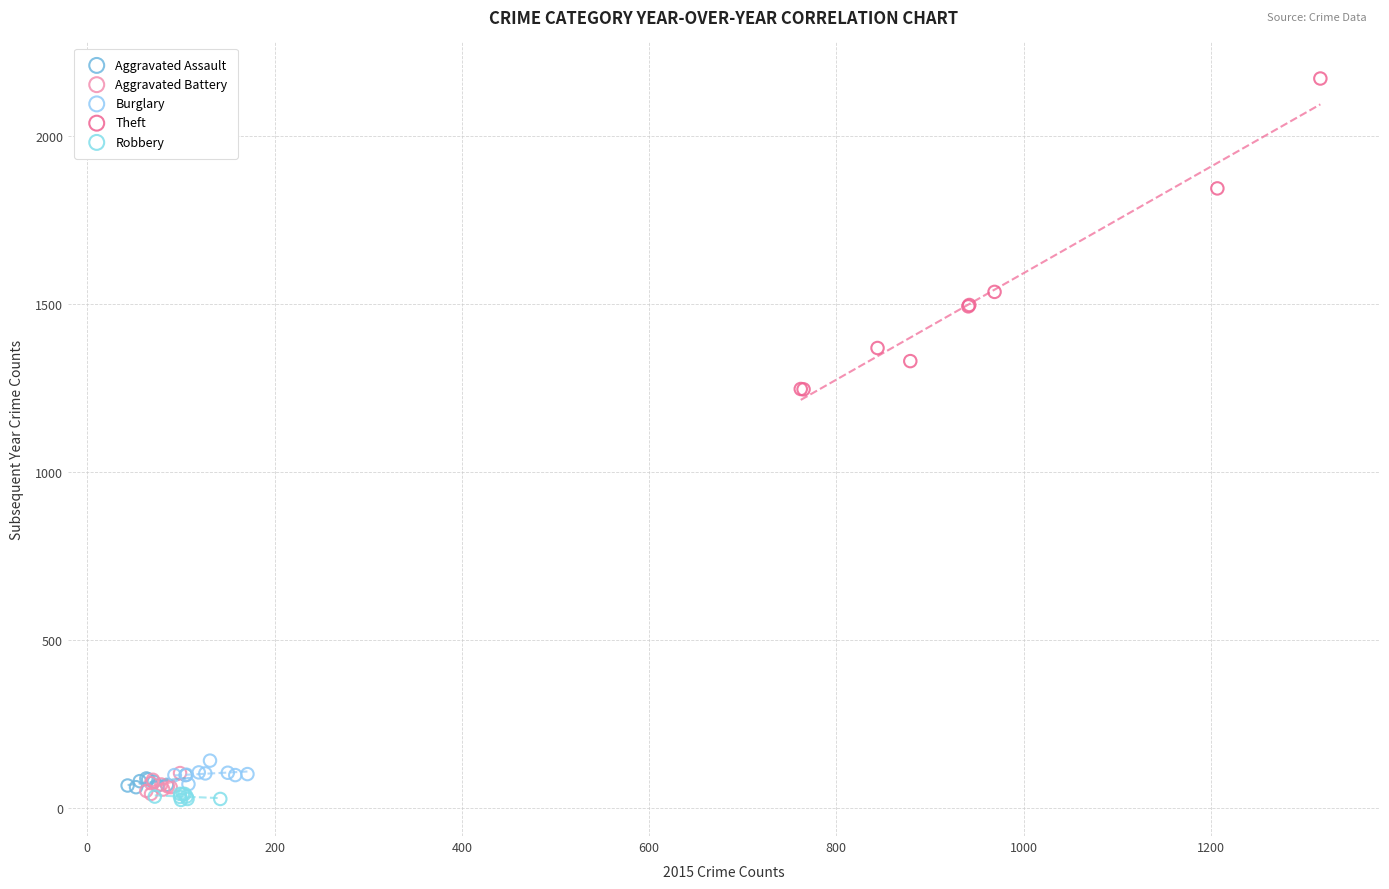

Which series contains the highest Y value?

Theft